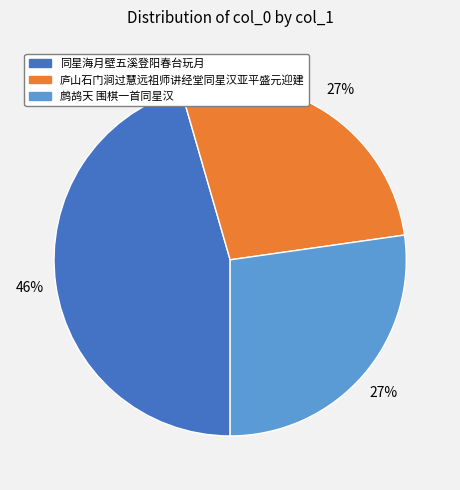

Is it true that 鹧鸪天 围棋一首同星汉 is 27% of the pie?

True